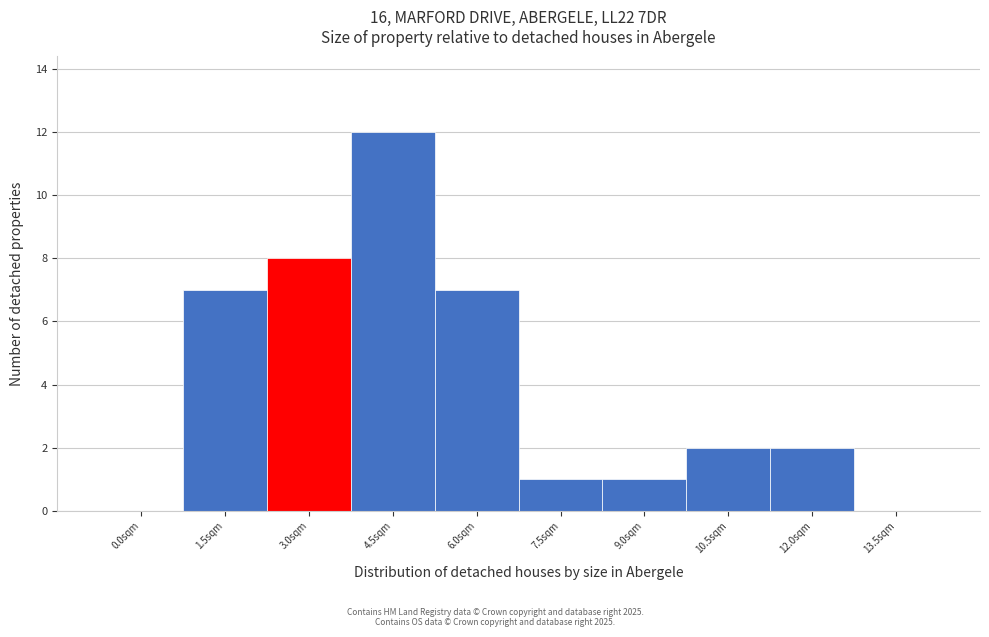

Reading left to right, transcribe all the data shown in this chart.

0.0sqm=0	1.5sqm=7	3.0sqm=8	4.5sqm=12	6.0sqm=7	7.5sqm=1	9.0sqm=1	10.5sqm=2	12.0sqm=2	13.5sqm=0